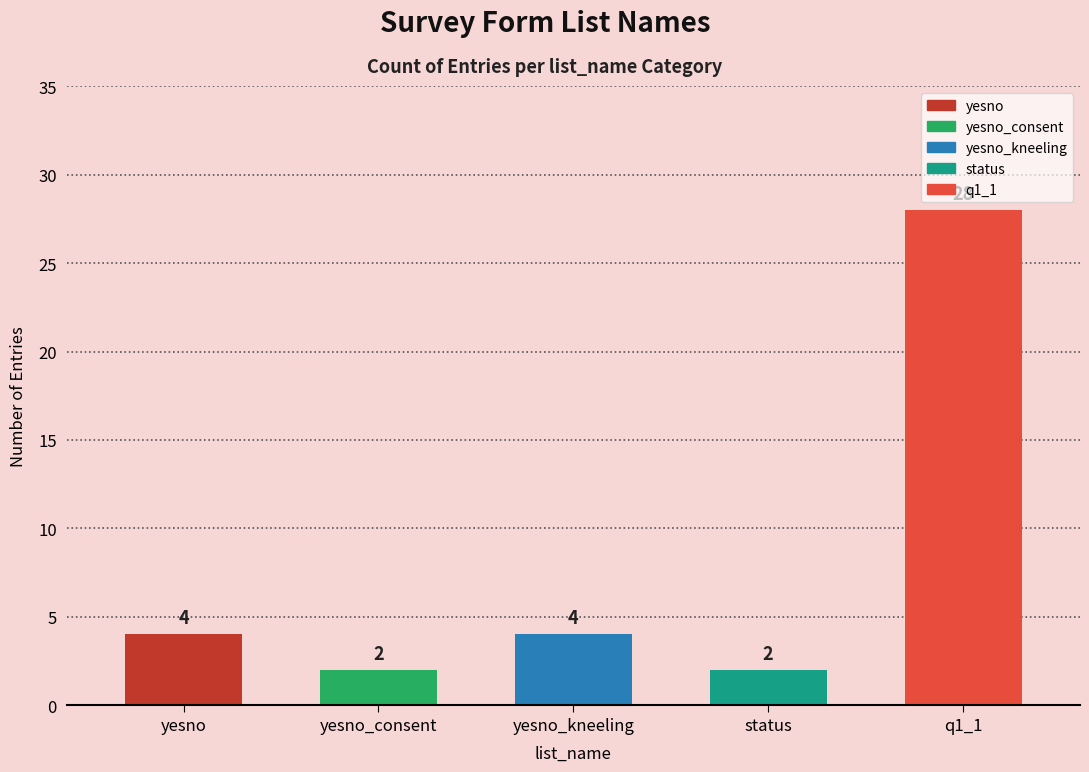

What is the average value?

8